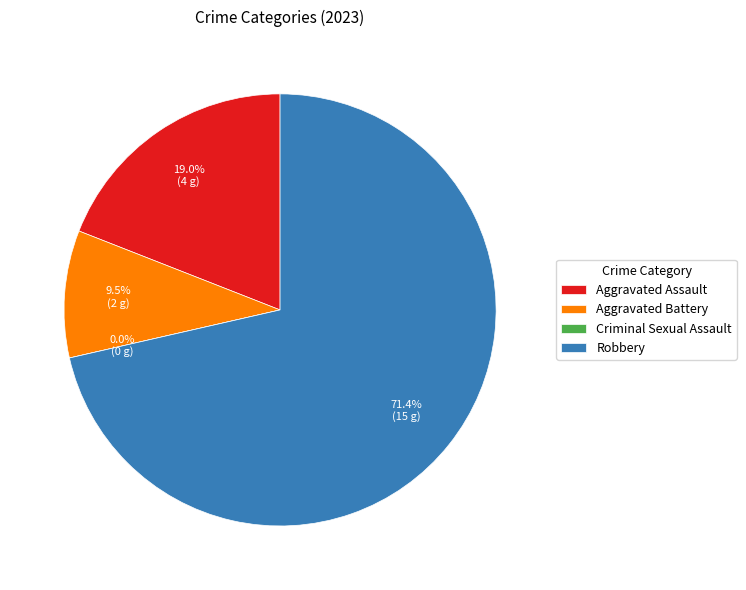

What is the change in value from Aggravated Assault to Aggravated Battery?

-2